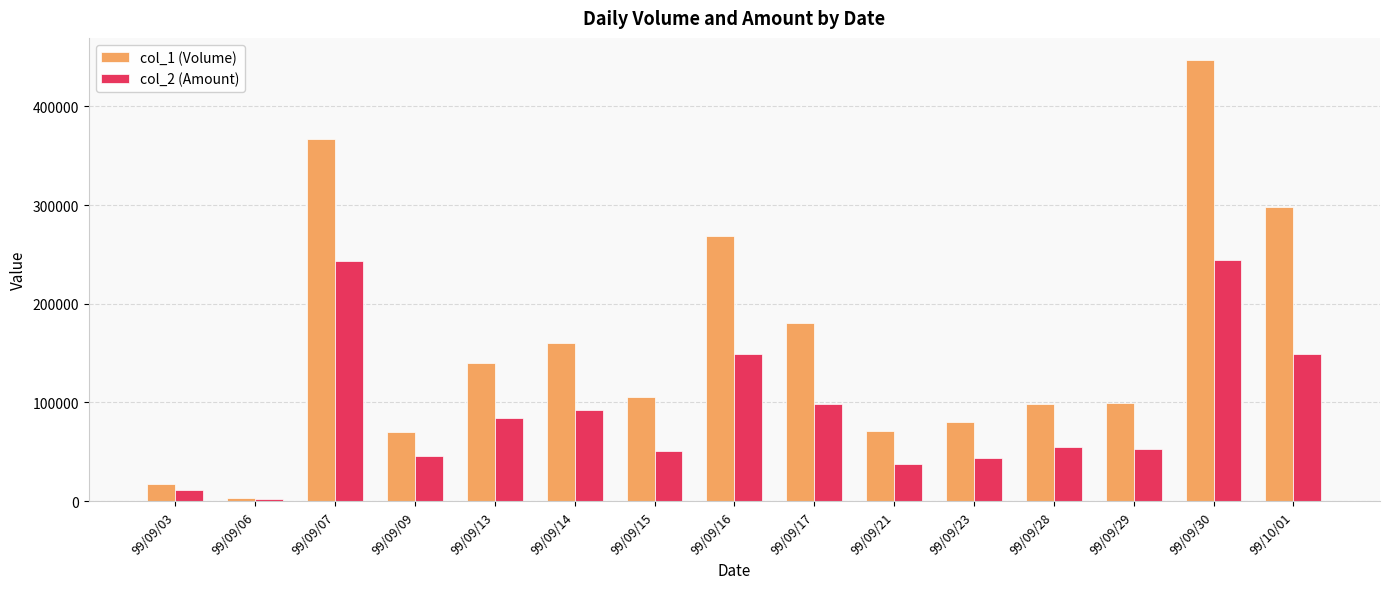

Read the col_1 (Volume) value at 99/09/23, to the nearest 50.

80000